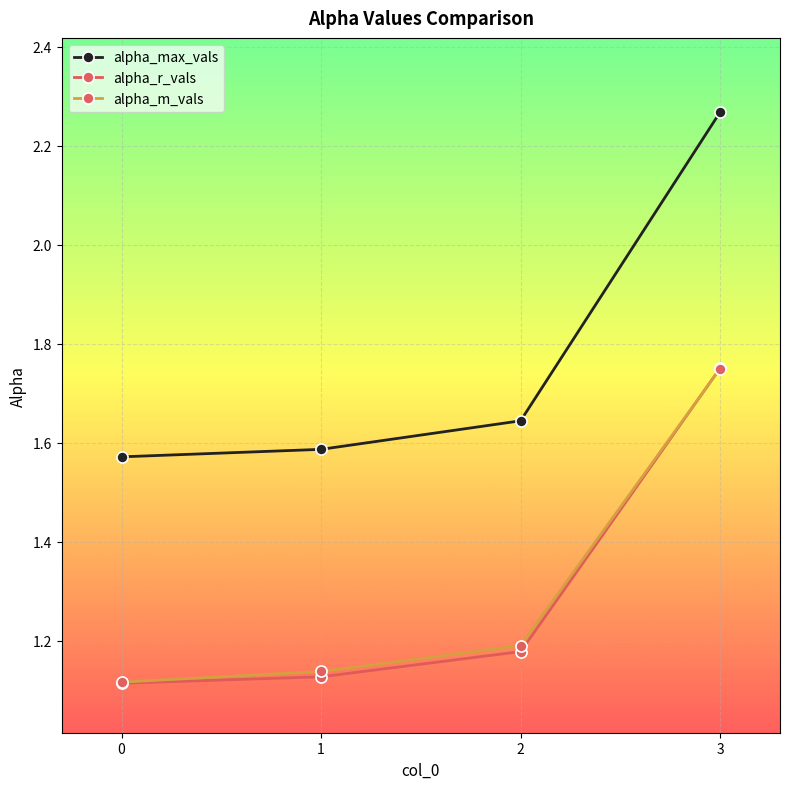

How many distinct data groups are displayed?

3